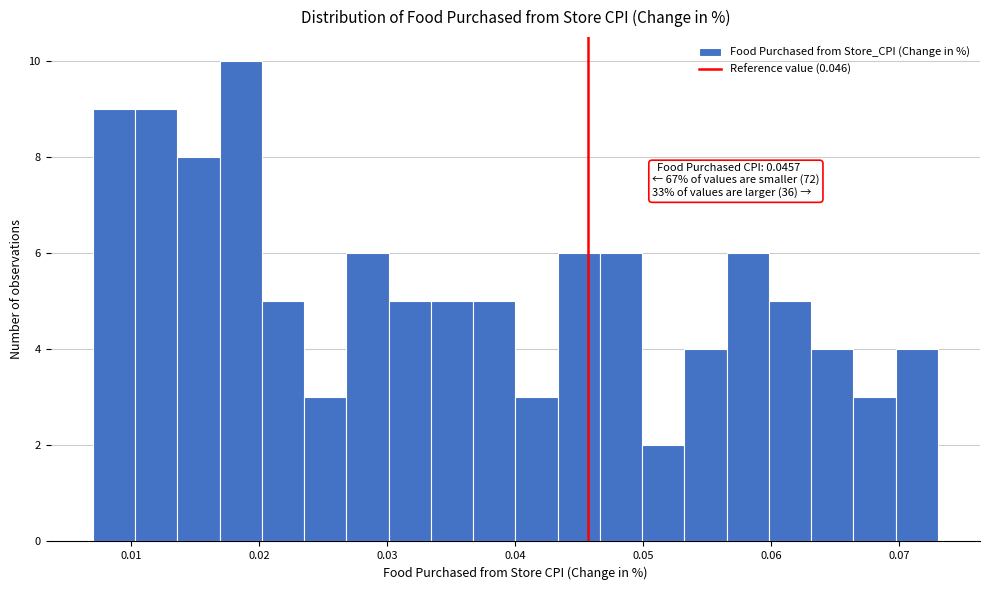

Read against the x-axis, roughly where is the centre of the tallest bar?

0.019